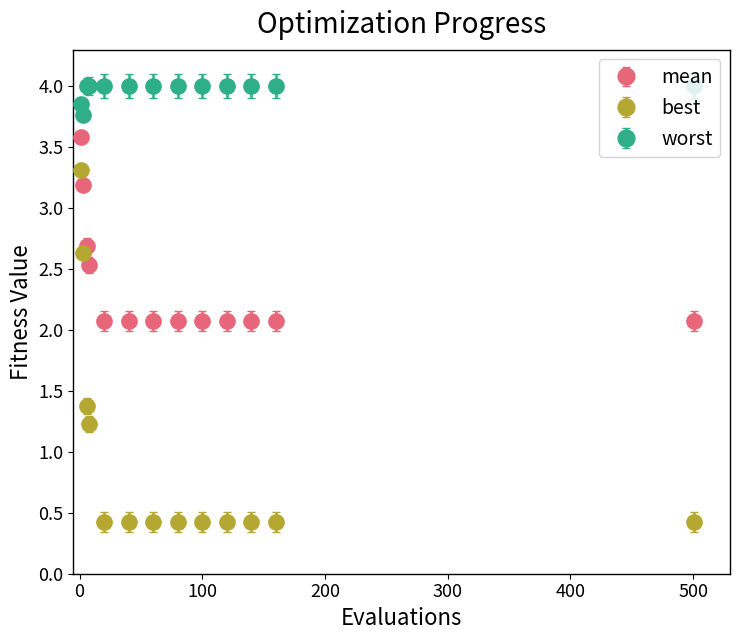

At how many categories does at least one series exceed 3?

13